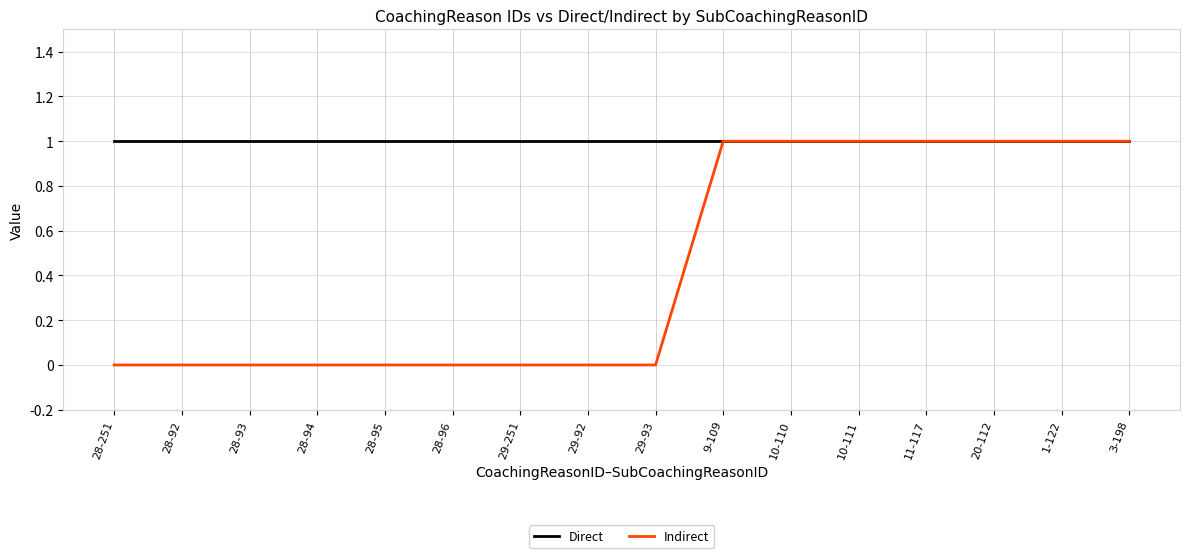

True or false: Indirect has a value of 0 at 28-96.

True